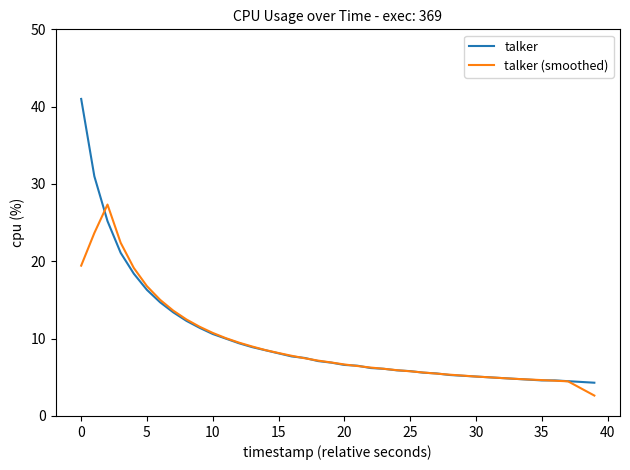

What is the average value of the talker series?

9.9